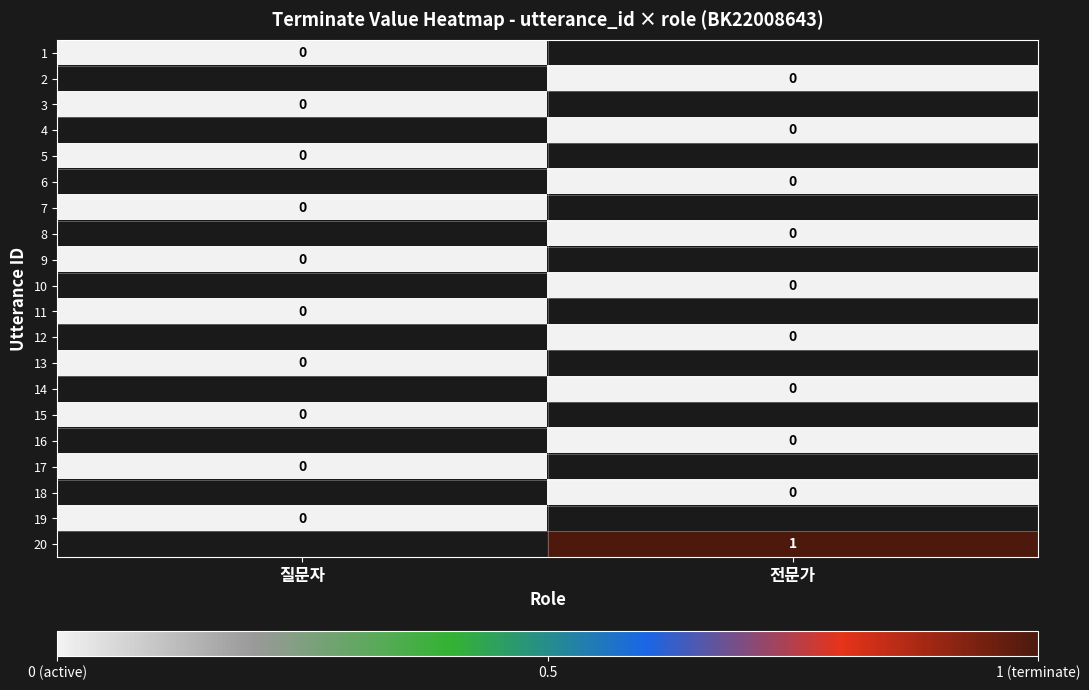

The 2 series shows 0.0 at 전문가. True or false?

True